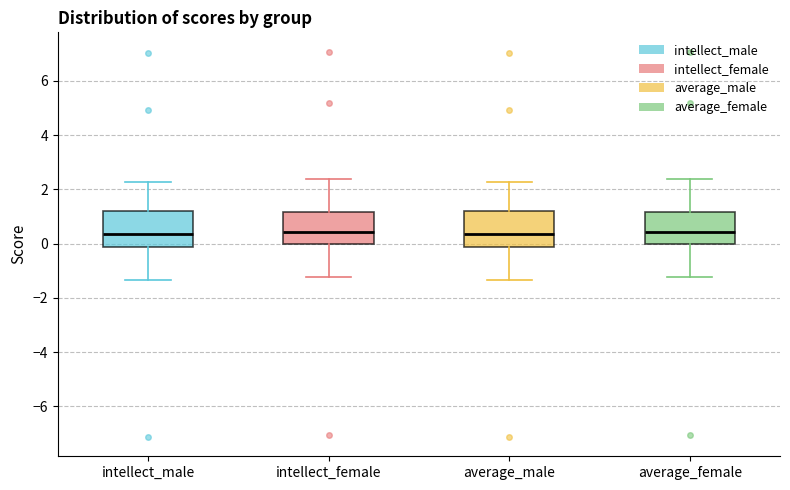

Reading left to right, read every box against the y-axis: the position of its median line, the range the box covers, and the ends of its whiskers. The values are not printed on the chart, so give them approximately, as read against the axis.

intellect_male: median 0.4, box -0.2 to 1.2, whiskers -1.4 to 2.2
intellect_female: median 0.4, box 0.0 to 1.2, whiskers -1.2 to 2.4
average_male: median 0.4, box -0.2 to 1.2, whiskers -1.4 to 2.2
average_female: median 0.4, box 0.0 to 1.2, whiskers -1.2 to 2.4